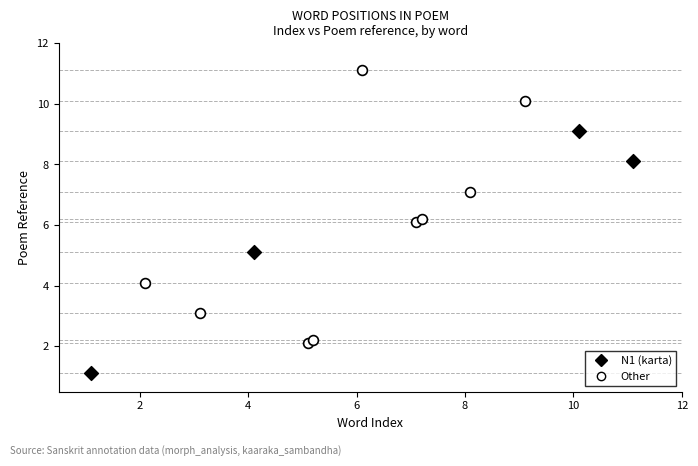

Which series has the widest spread of Y values?

Other